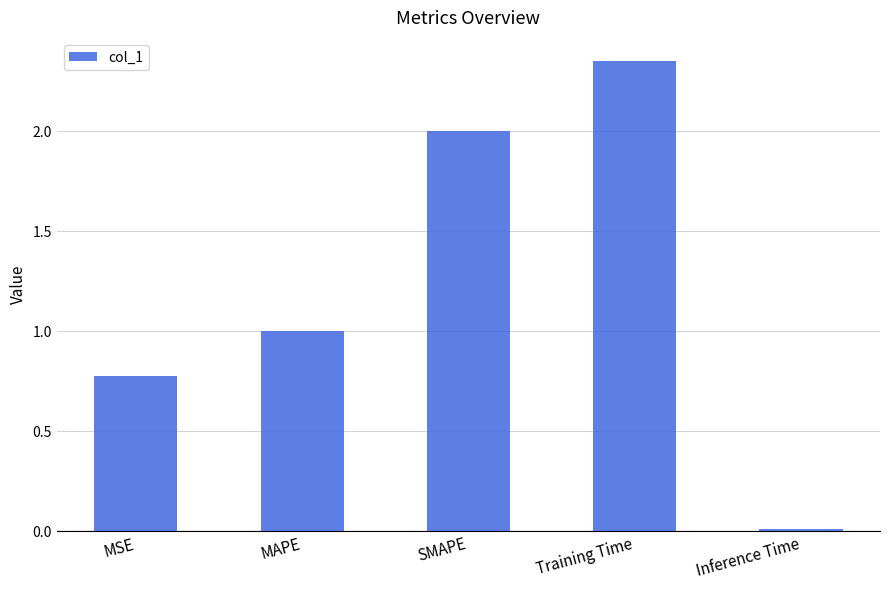

List the labels in order of value, smallest first.

Inference Time, MSE, MAPE, SMAPE, Training Time